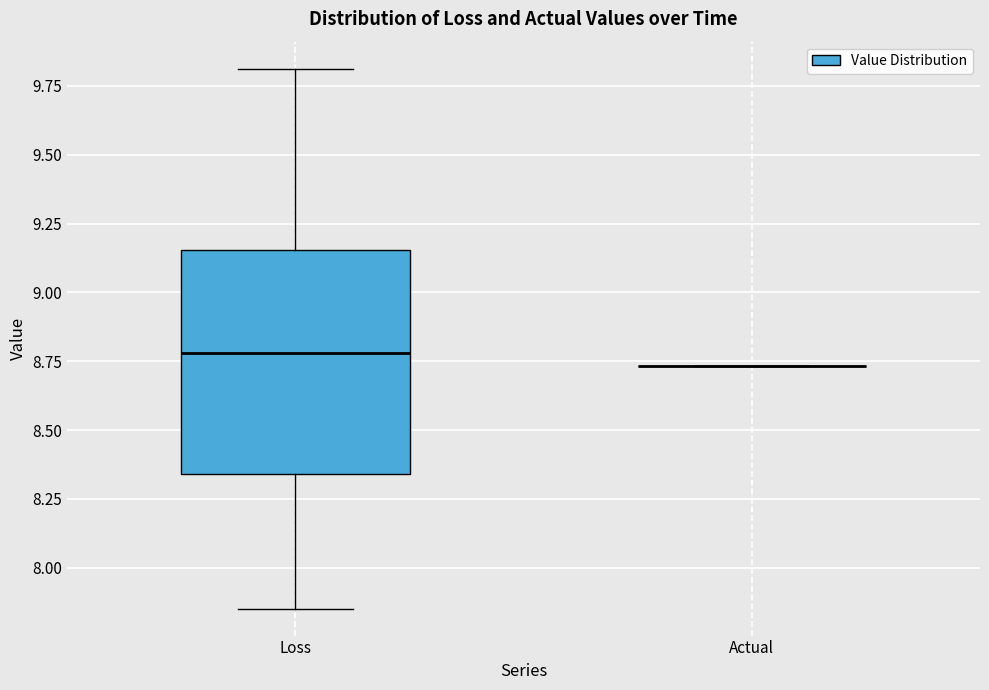

Reading left to right, transcribe this box plot: for each box, give where its median line is, the range the box spans, and where its two whiskers end, as read against the y-axis. The values are not printed on the chart, so give them approximately, as read against the axis.

Loss: median 8.80, box 8.35 to 9.15, whiskers 7.85 to 9.80
Actual: box collapsed to a line at 8.75, whiskers 8.75 to 8.75